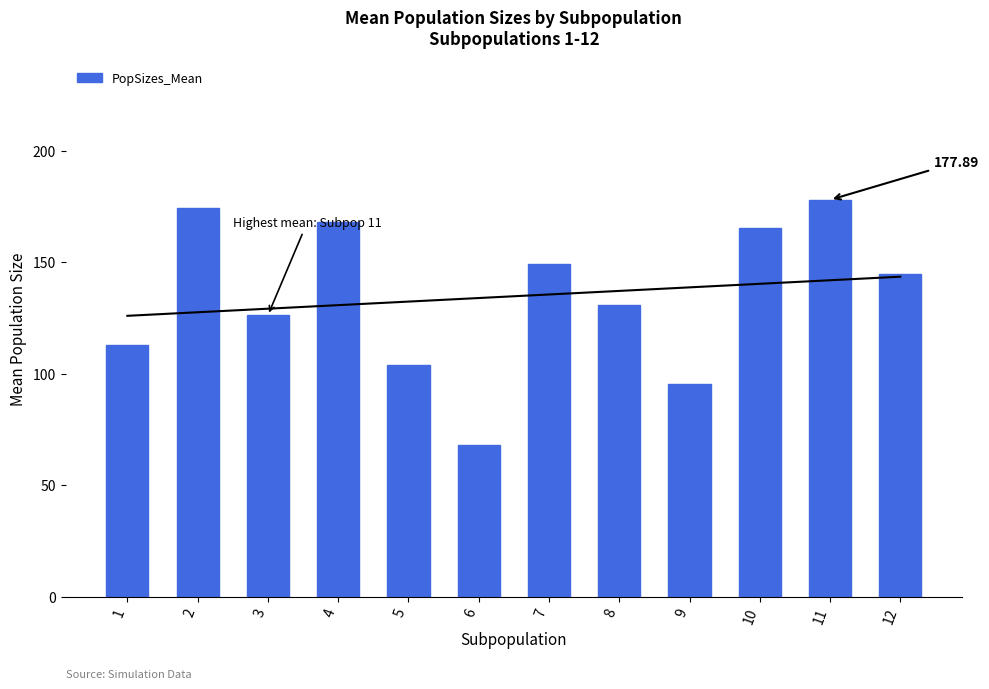

Which category has the highest value across all series?

11